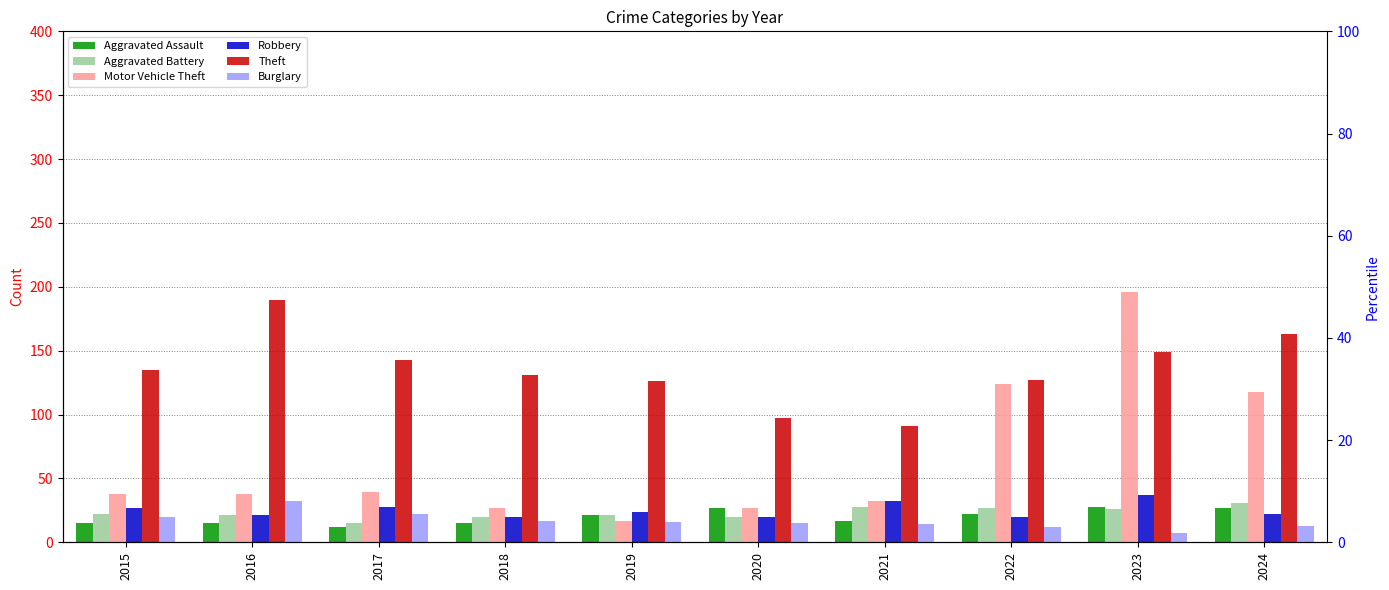

What is the sum of all Robbery values?

251